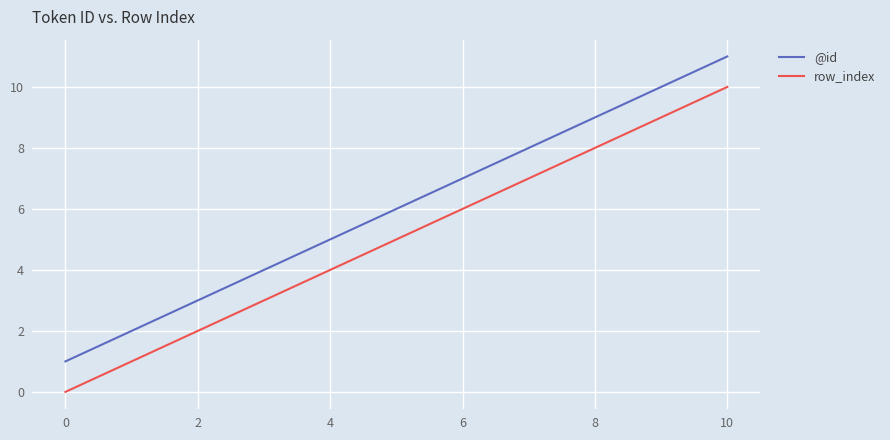

What is the difference between the maximum and minimum values in the @id series?

10